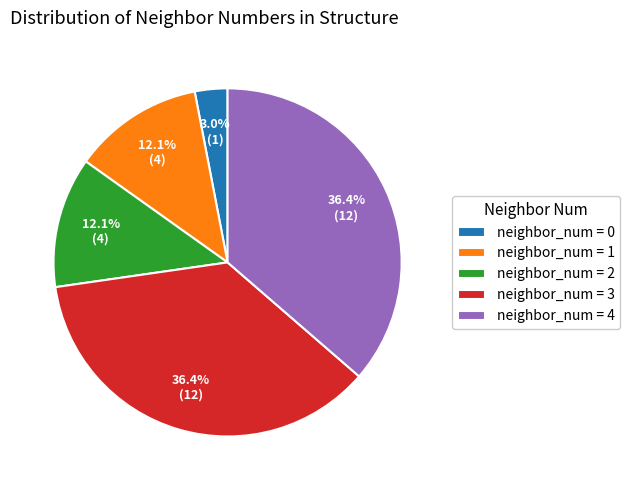

Is the sum of neighbor_num = 0 and neighbor_num = 3 greater than half?

No